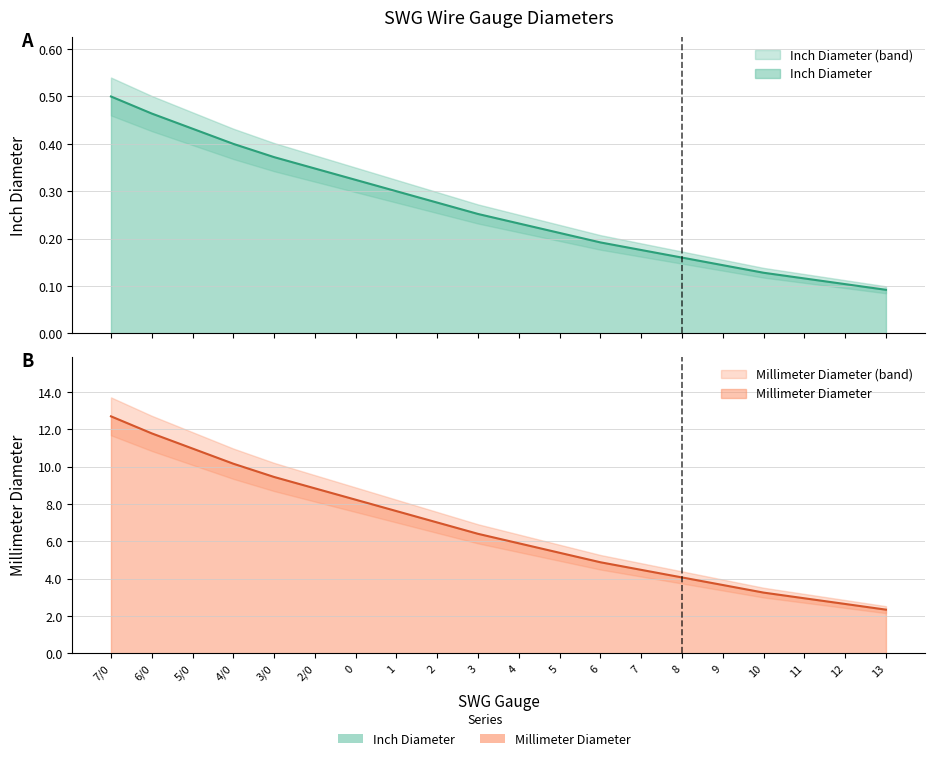

How many values in the Millimeter Diameter series are below 6?

10